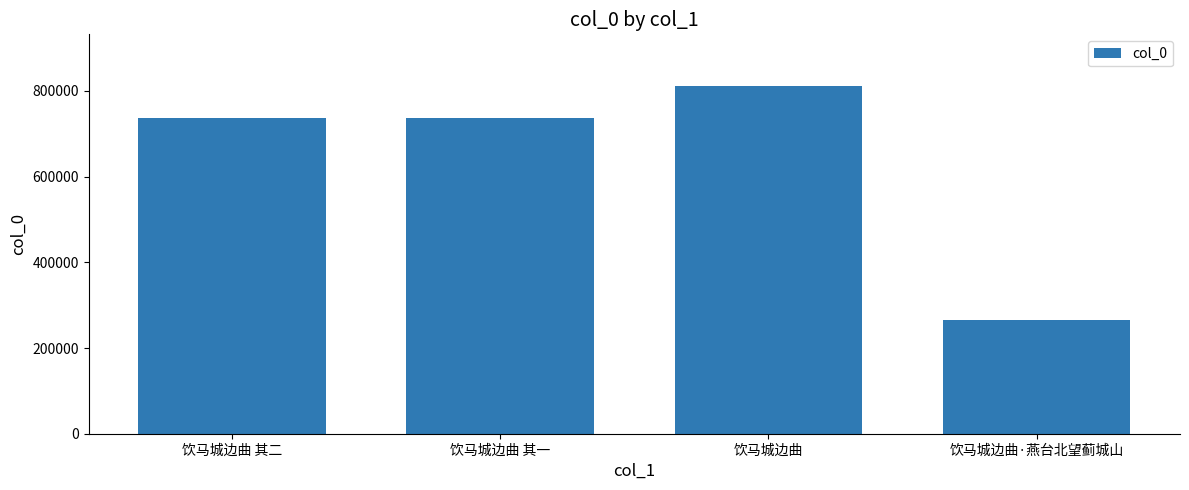

What is the approximate value at 饮马城边曲 其二?

735793